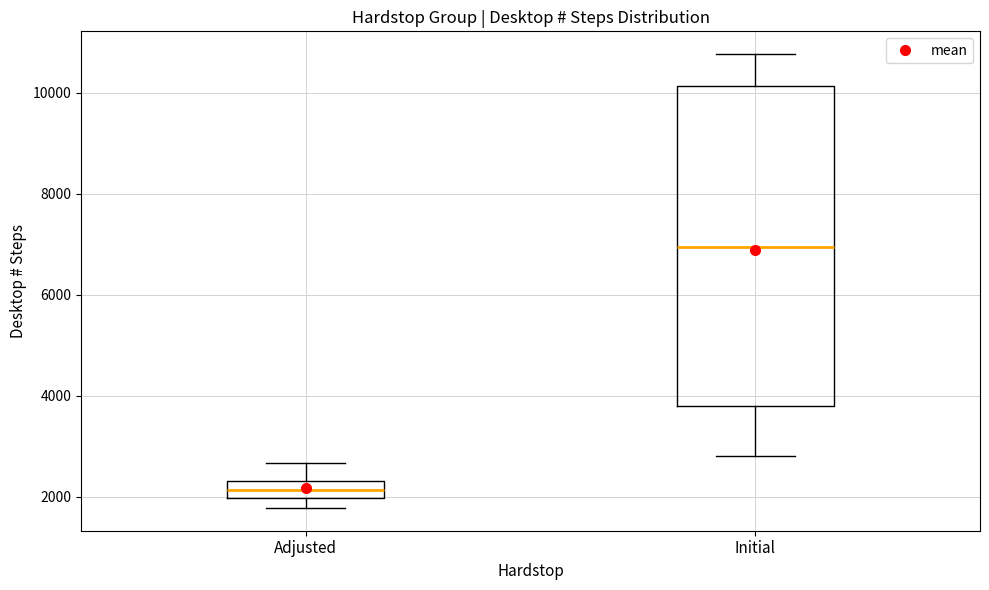

Where is the lower edge of the box for Initial on the y-axis? The values are not printed on the chart, so give them approximately, as read against the axis.

3800